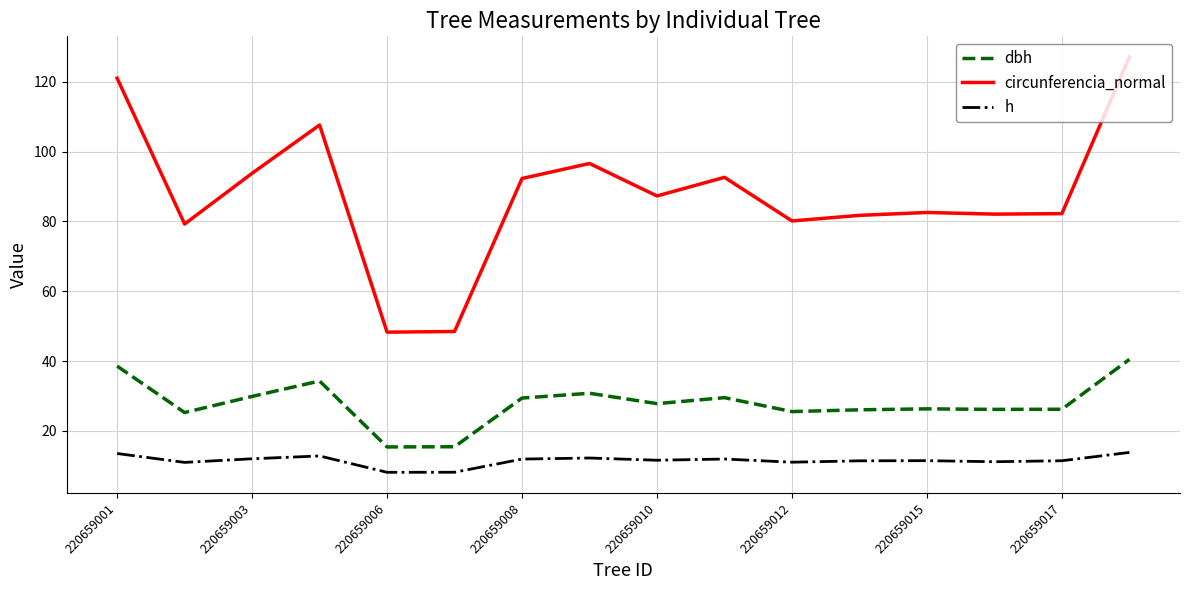

True or false: h and circunferencia_normal intersect in this chart.

False